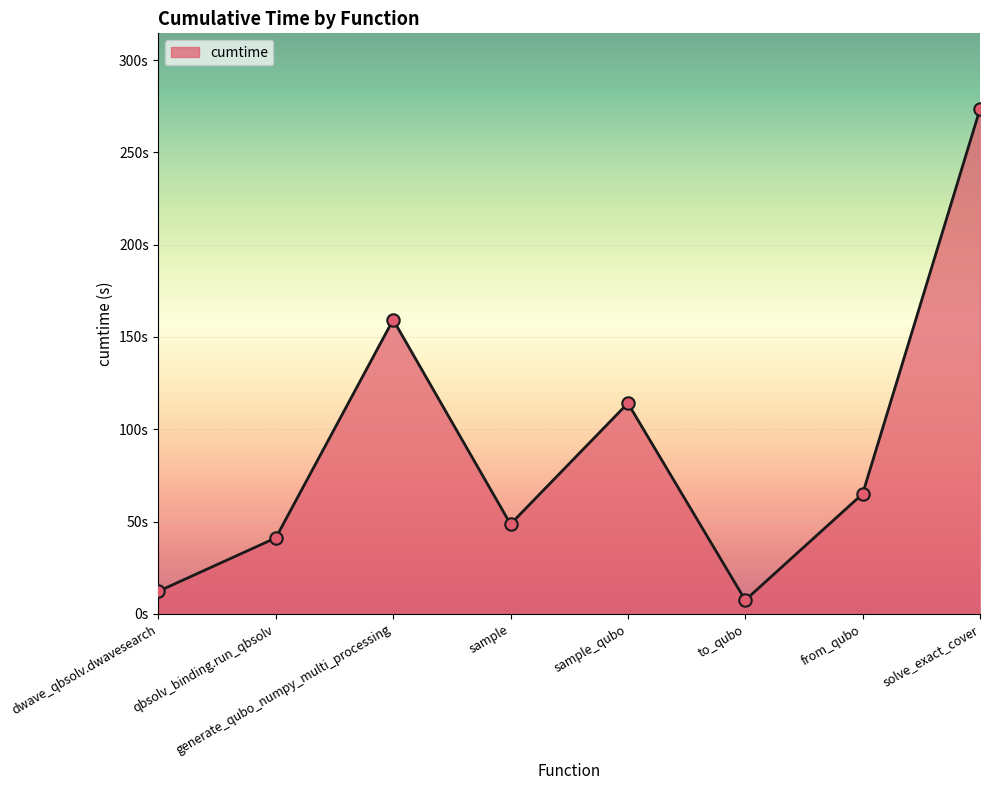

Which has a higher value, solve_exact_cover or qbsolv_binding.run_qbsolv?

solve_exact_cover